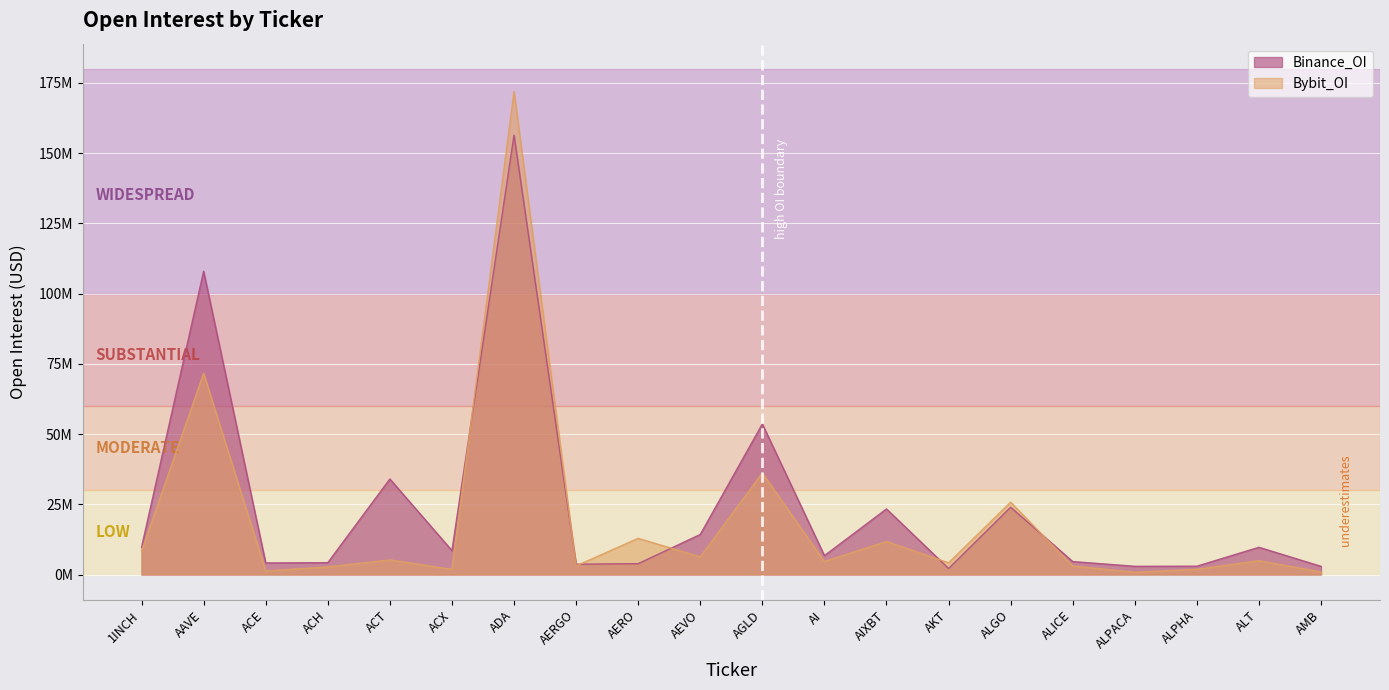

What are all the series names shown in the legend?

Binance_OI, Bybit_OI